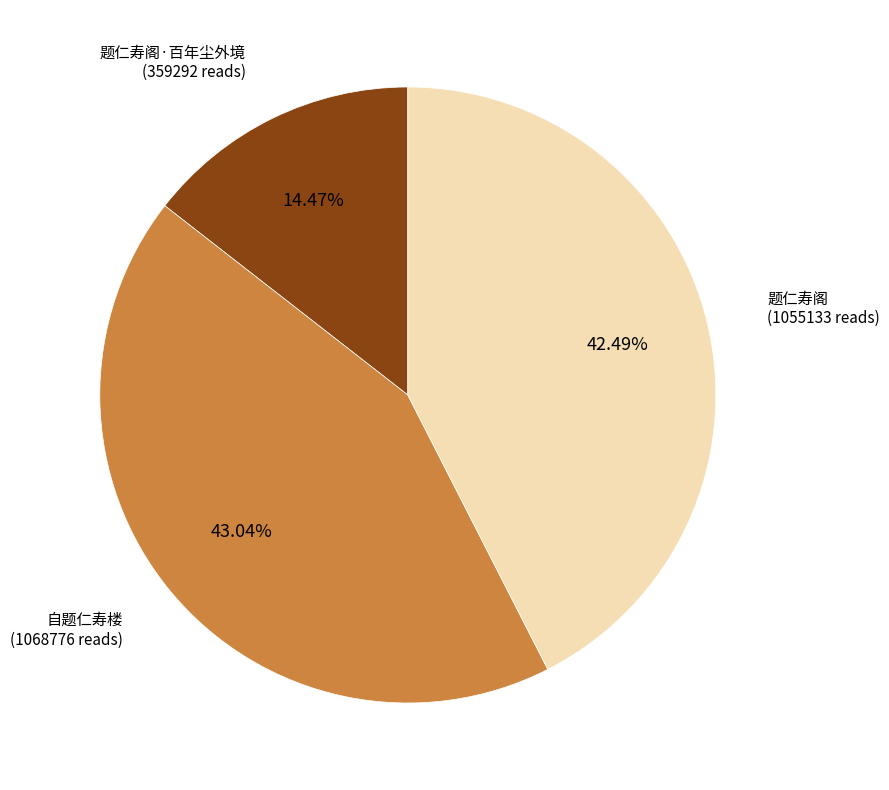

Is there any slice that represents more than half of the pie?

No